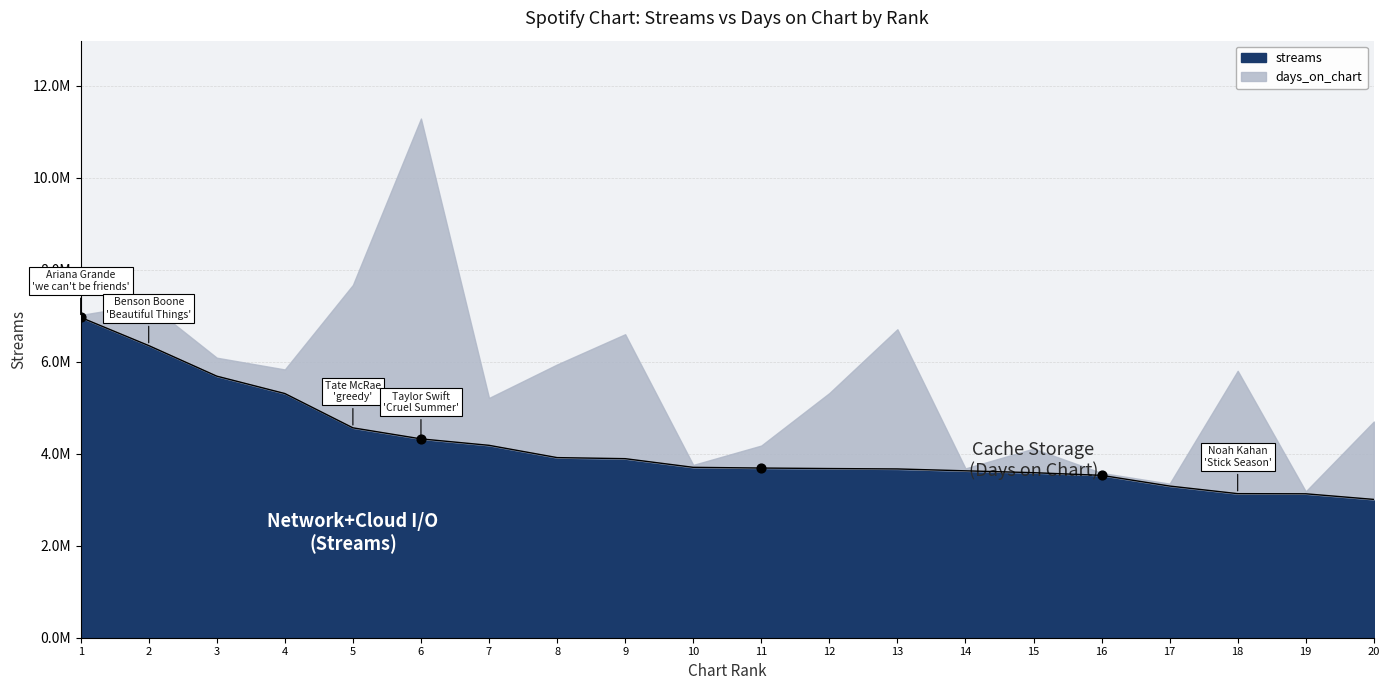

What is the ratio of the value at 13 to the value at 17?

1.1